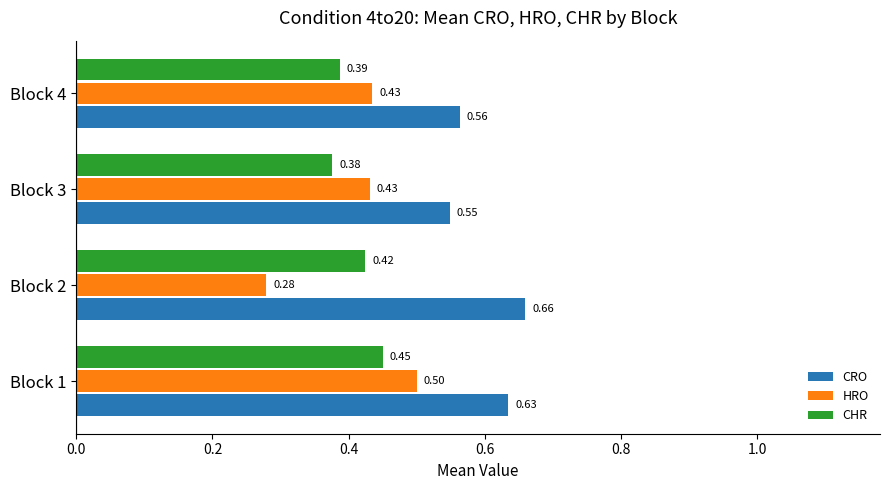

At how many categories does at least one series exceed 0?

4